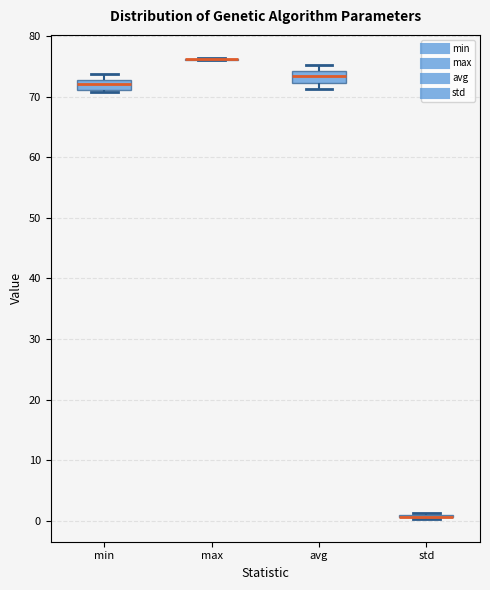

Reading left to right, transcribe this box plot: for each box, give where its median line is, the range the box spans, and where its two whiskers end, as read against the y-axis. The values are not printed on the chart, so give them approximately, as read against the axis.

min: median 72, box 71 to 73, whiskers 71 (just below the box's lower edge) to 74
max: box collapsed to a line at 76, whiskers 76 to 76
avg: median 73, box 72 to 74, whiskers 71 to 75
std: box collapsed to a line at 1, whiskers 0 to 1